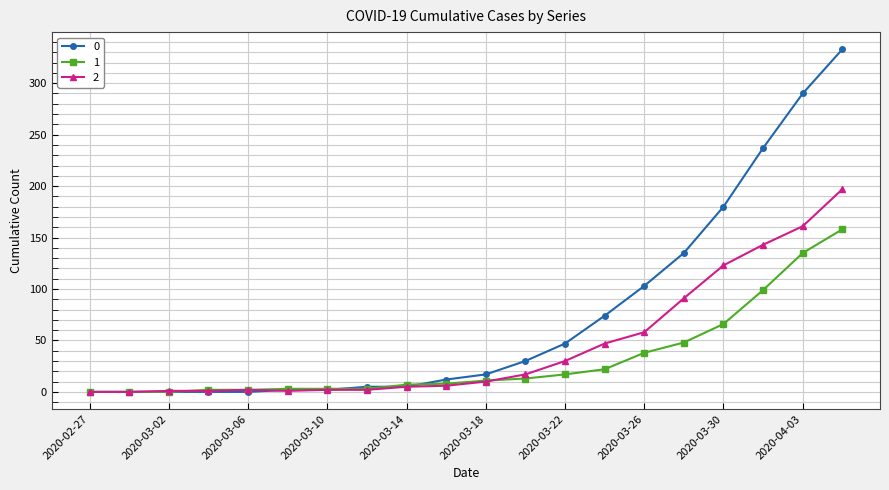

At how many categories does at least one series exceed 169?

4